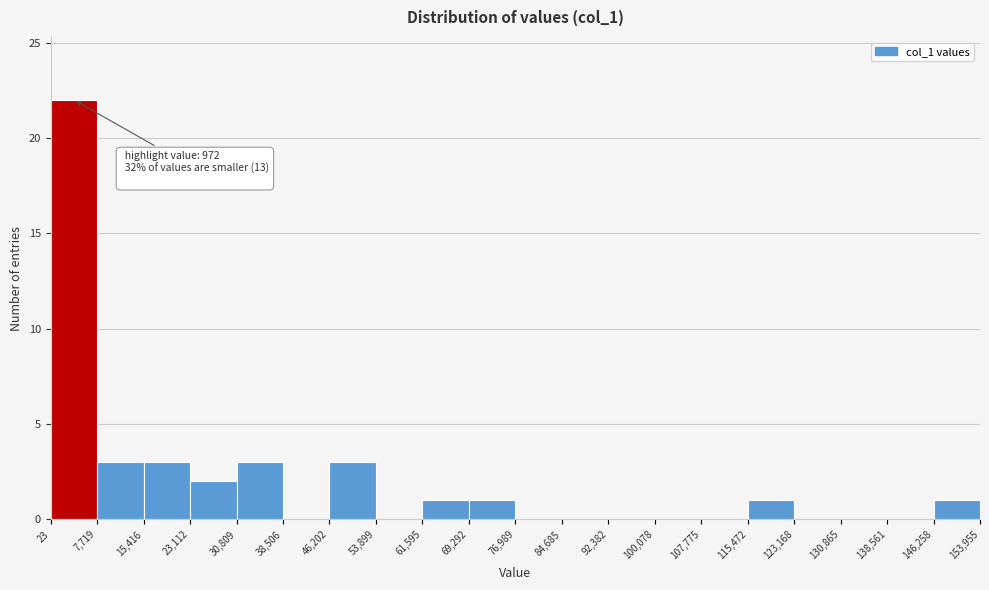

Over which range of the x-axis is the bar tallest?

23 to 7,719